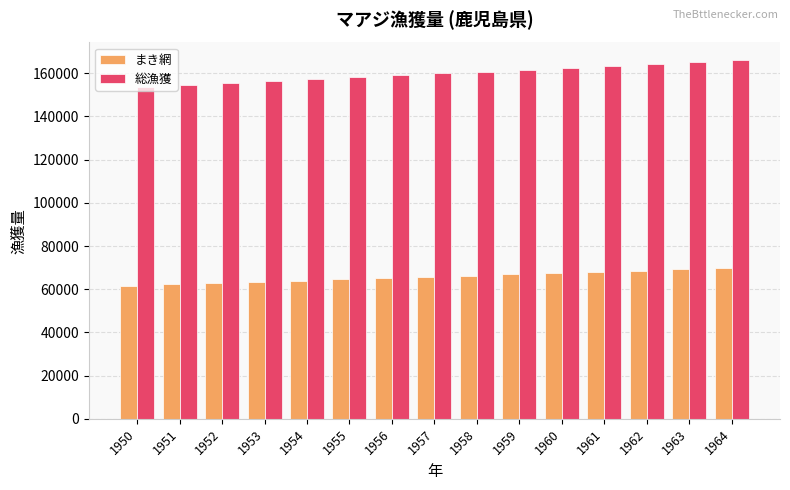

Rank the series by their average value, from highest to lowest.

総漁獲, まき網